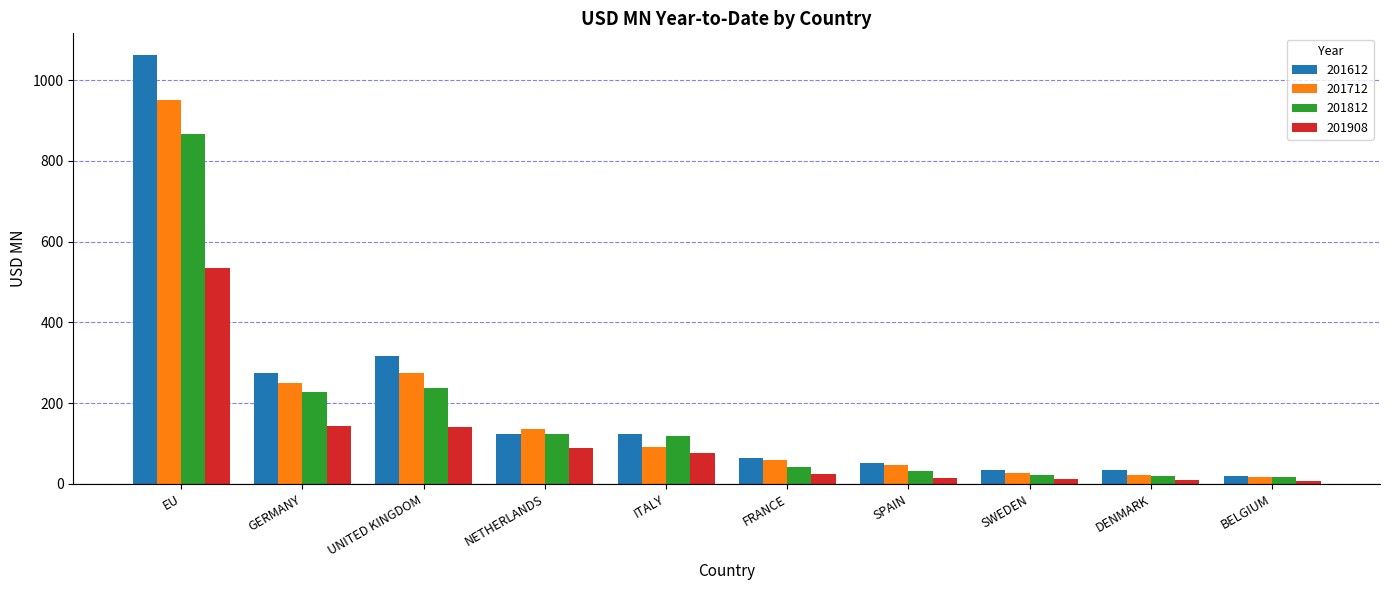

How many bars are there in each group?

4